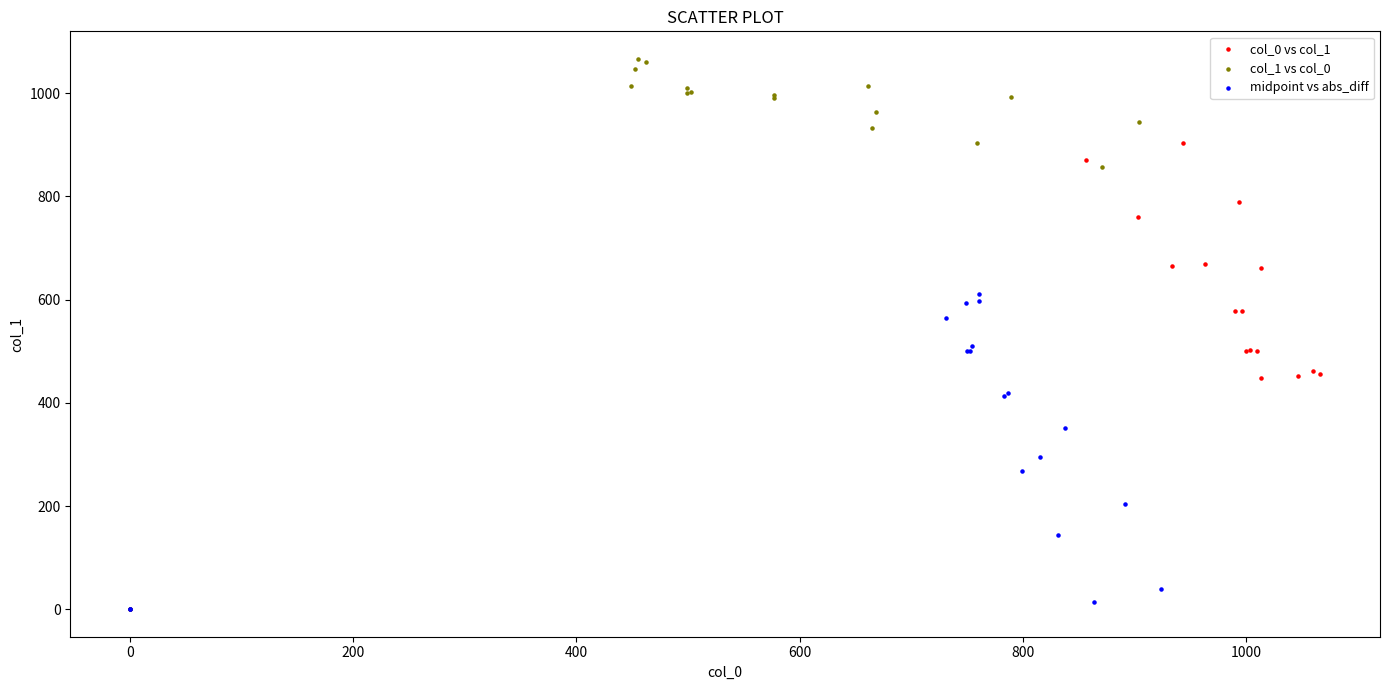

Which series has the largest Y range (max minus min)?

col_1 vs col_0